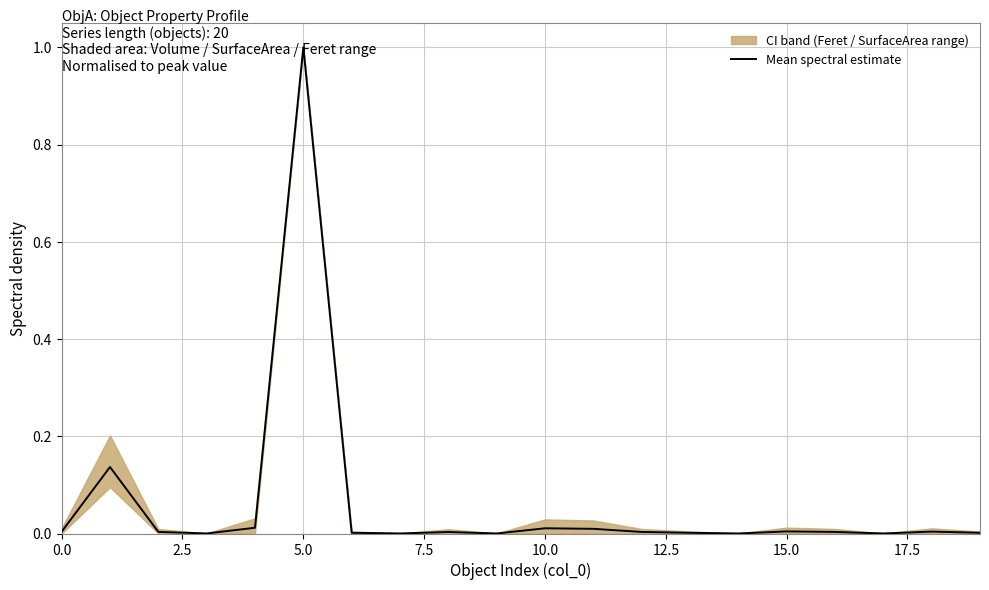

What is the highest value of the Mean spectral estimate series?

1.0